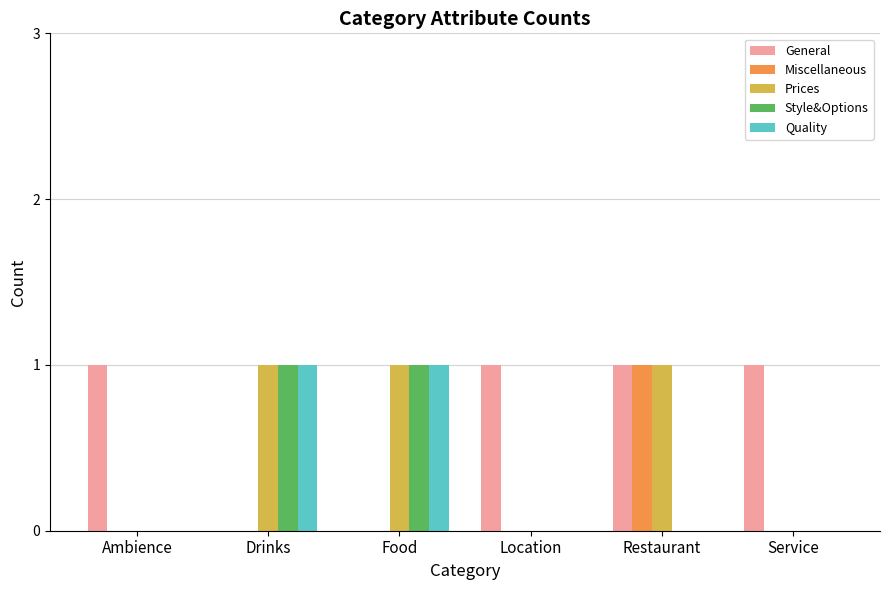

The value of General at Restaurant is 1. True or false?

True